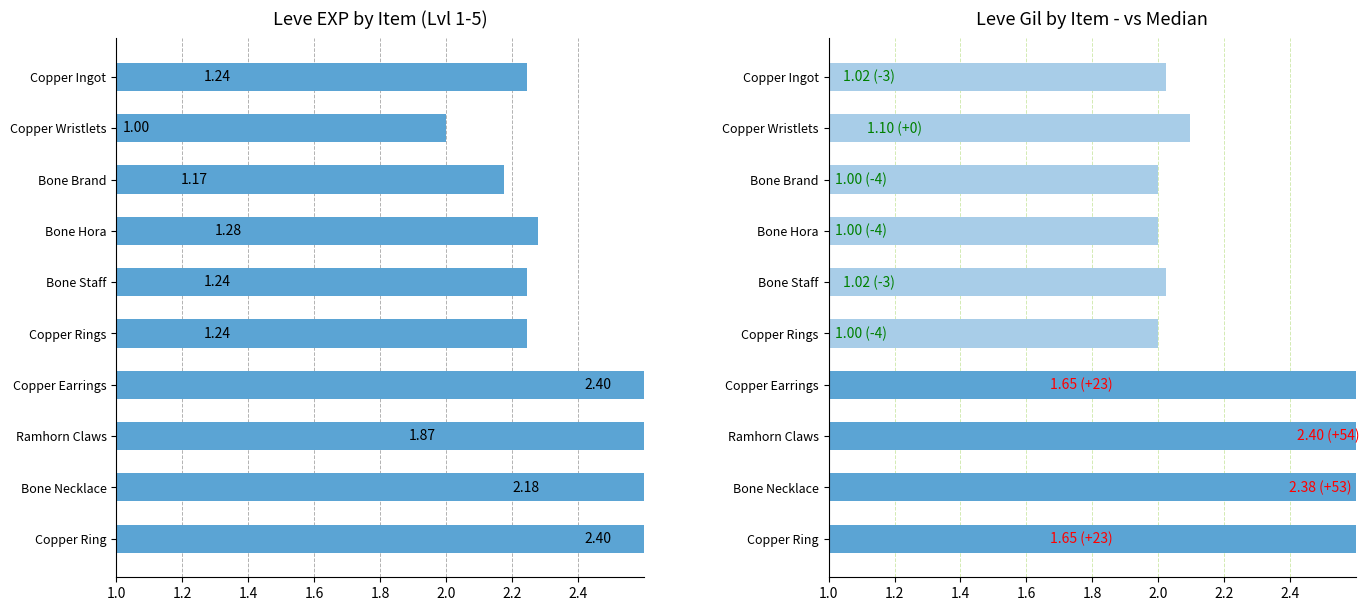

List the series in order of their peak value, highest first.

Leve EXP, Leve Gil